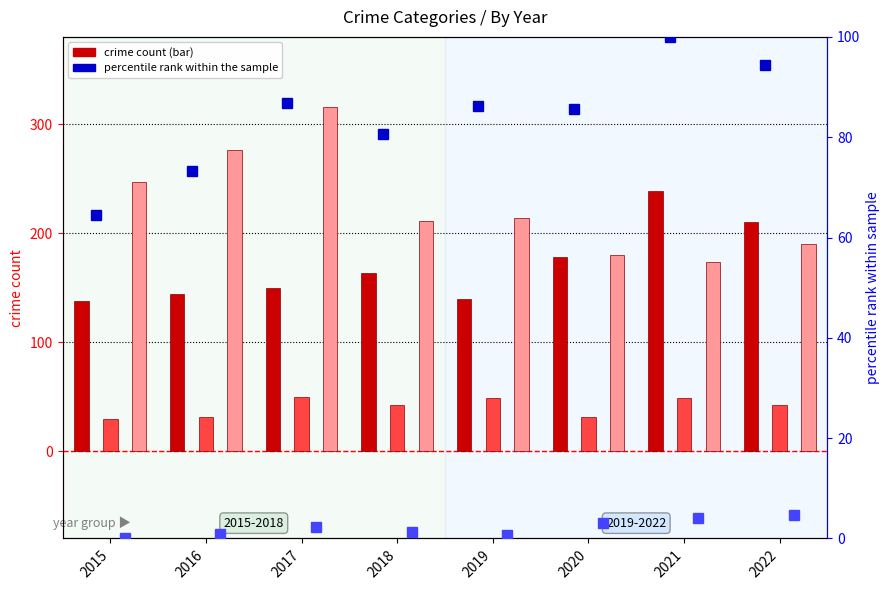

At which label is Aggravated Battery closest to 82?

2018